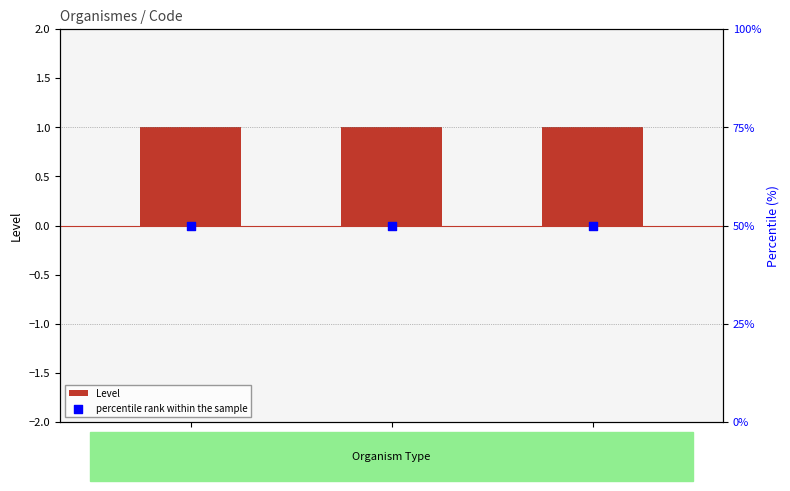

Is the value of Level at 2000 greater than the value of percentile rank within the sample at 2000?

No